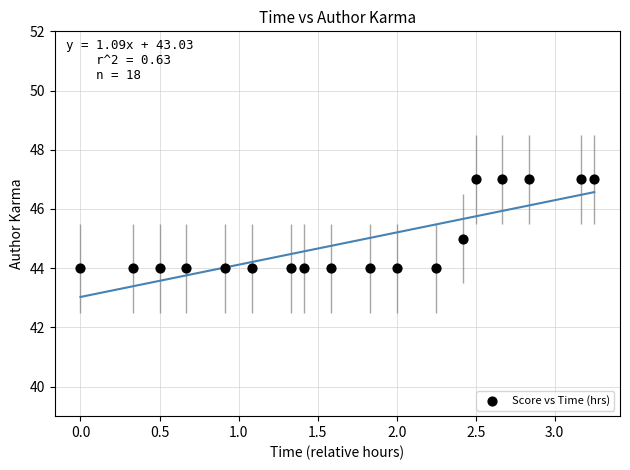

What is the range of Y values (max minus min)?

3